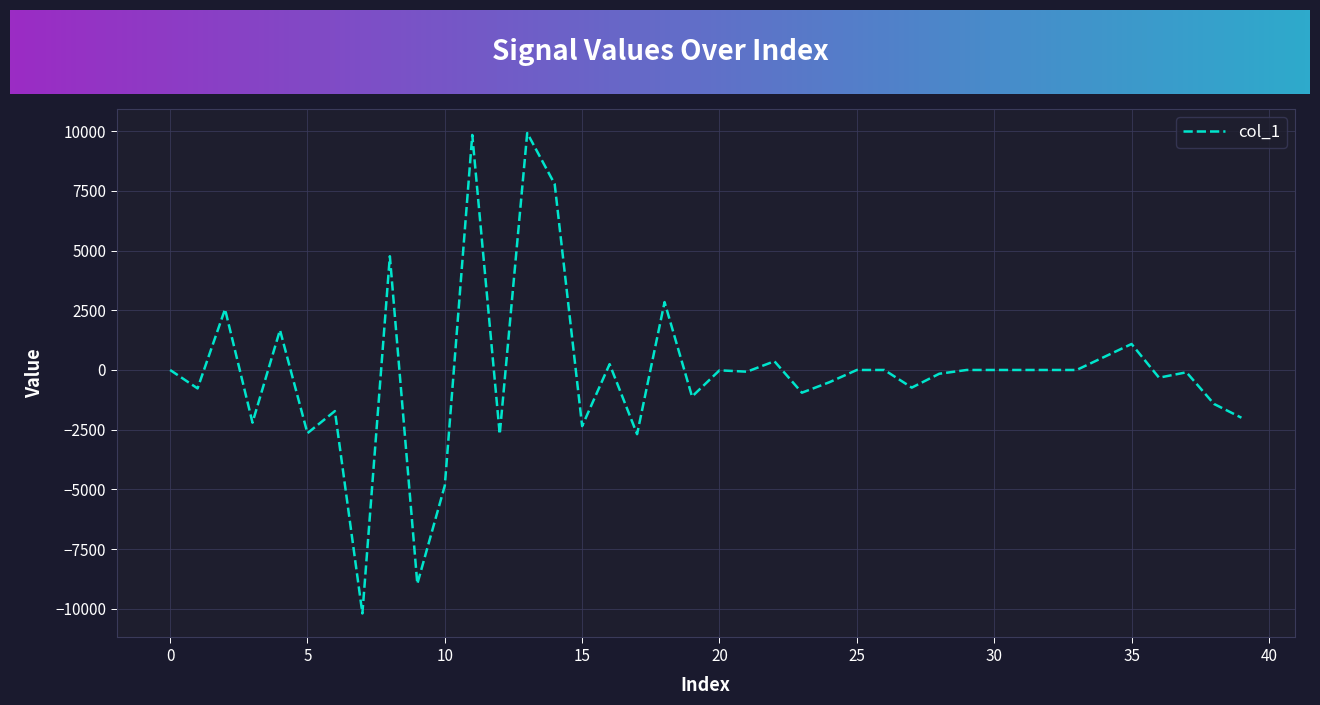

What is the difference between the maximum and minimum values?

20117.2